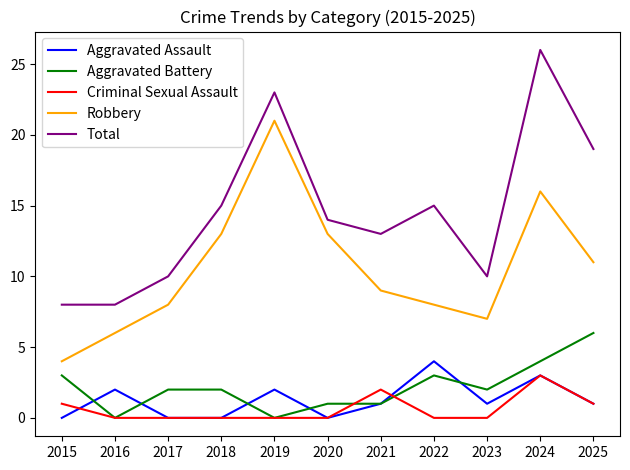

At which category does Robbery reach its first local peak?

2019